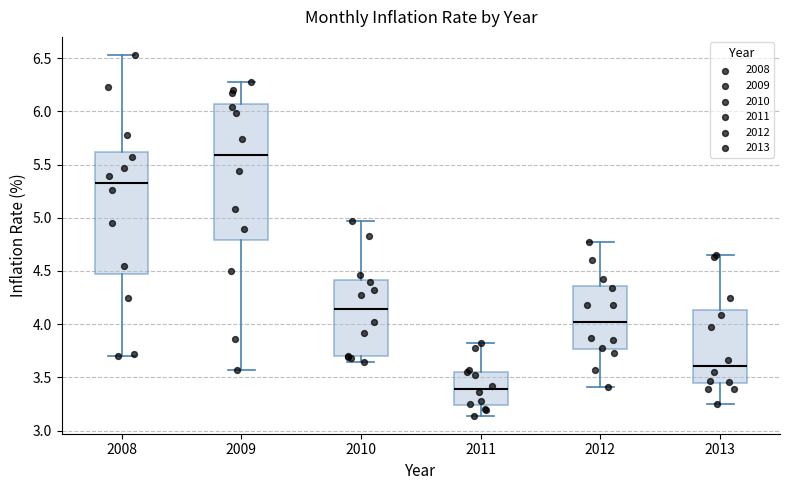

Which box has the lowest median line?

2011